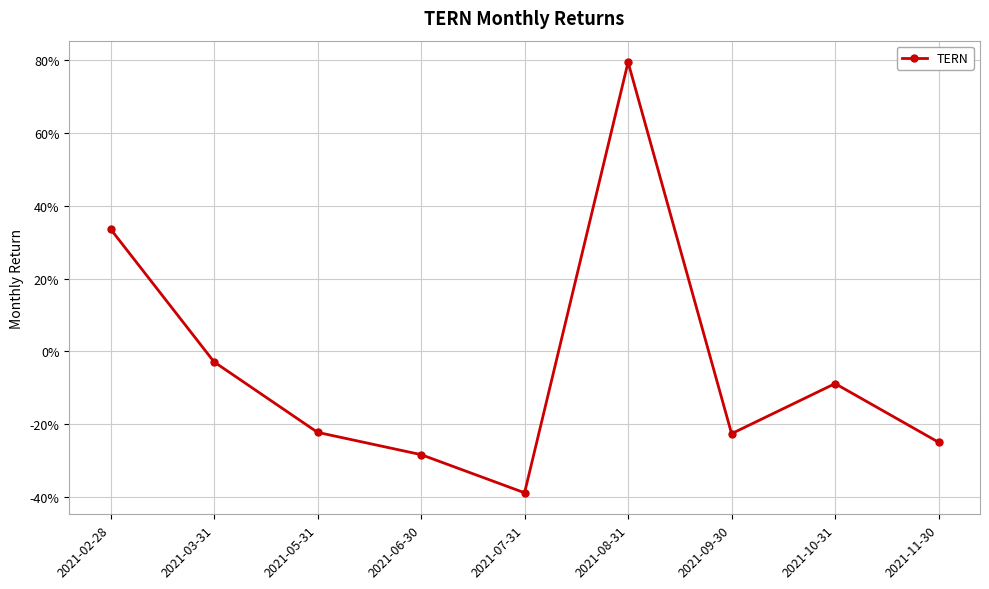

Rank the categories by value from highest to lowest.

2021-08-31, 2021-02-28, 2021-03-31, 2021-10-31, 2021-05-31, 2021-09-30, 2021-11-30, 2021-06-30, 2021-07-31